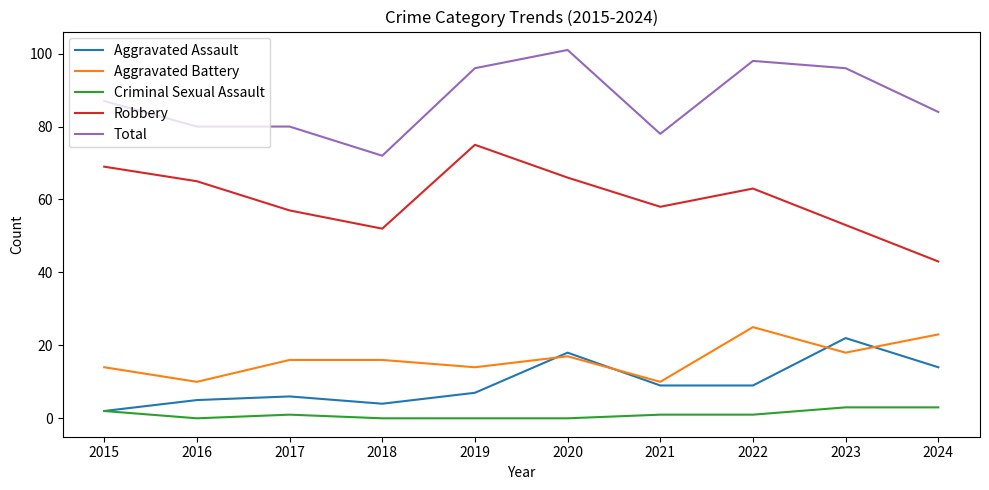

What value does the Aggravated Battery series have at 2022, to the nearest 5?

25